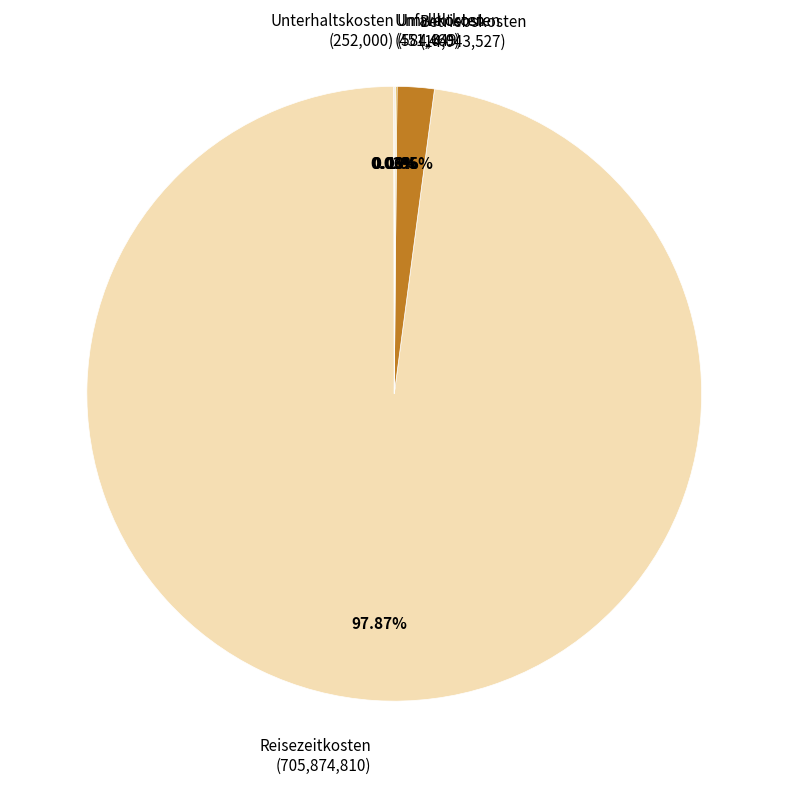

What is the majority slice?

Reisezeitkosten (705,874,810)